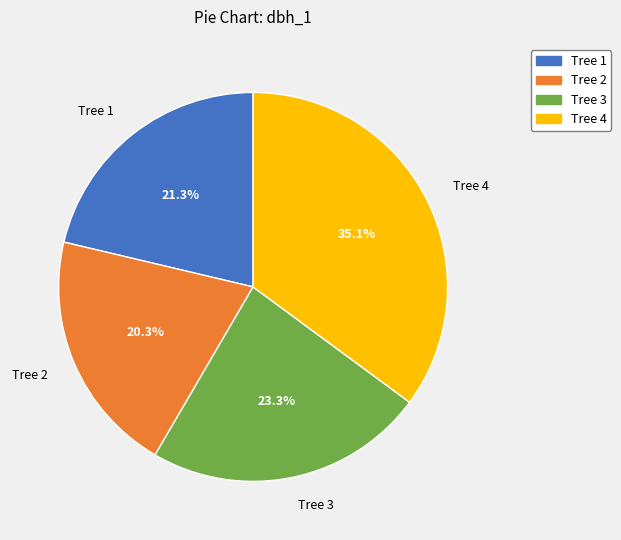

Rank the categories by value from highest to lowest.

Tree 4, Tree 3, Tree 1, Tree 2